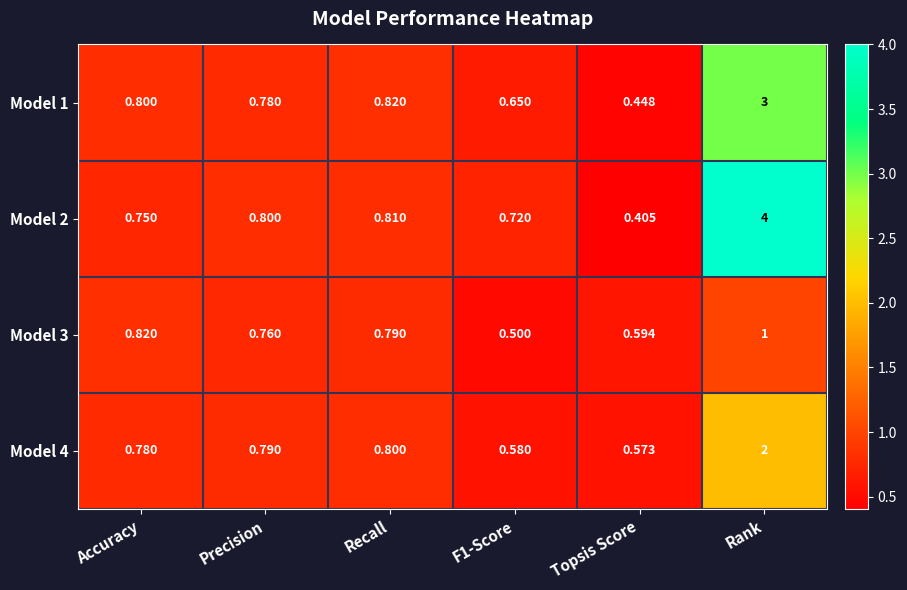

Which label corresponds to the smallest value in the chart?

Topsis Score